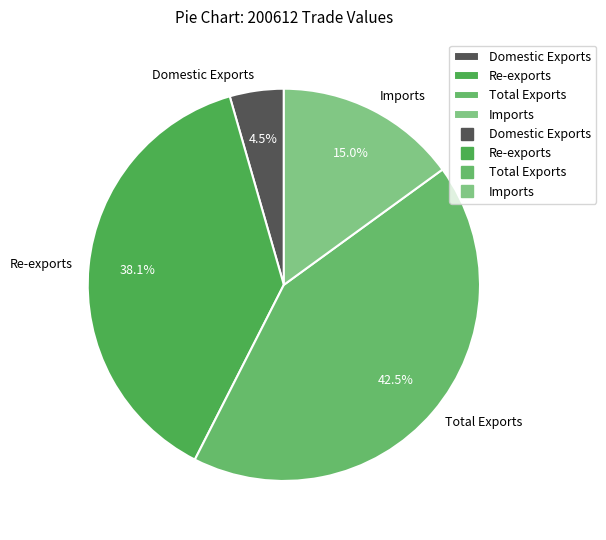

Does Total Exports account for over 50% of the chart?

No